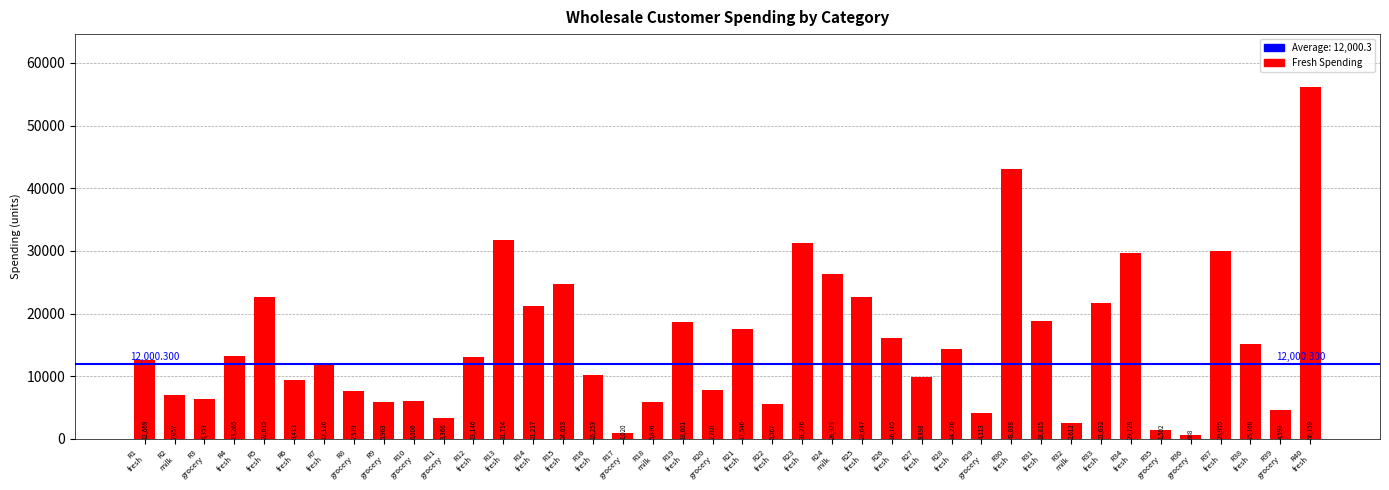

How many distinct data groups are displayed?

1